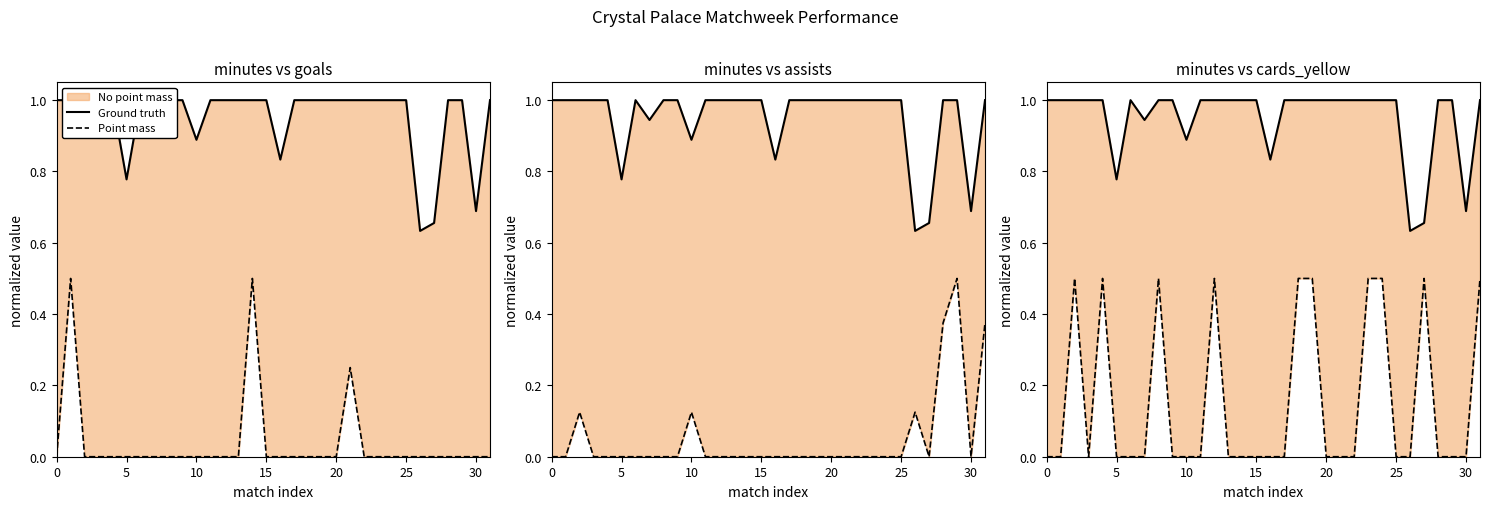

The value of Point mass at 15 is 0.0. True or false?

True